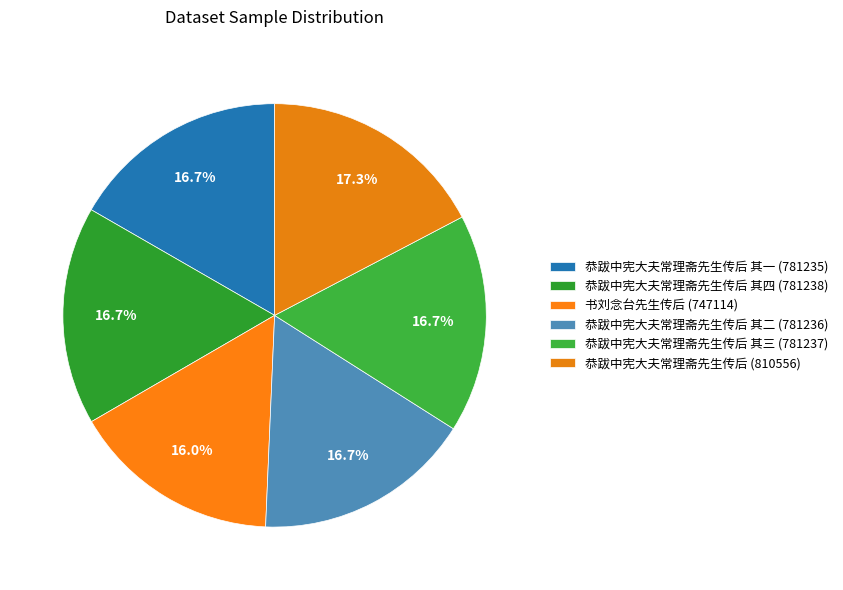

How many slices are in this pie chart?

6